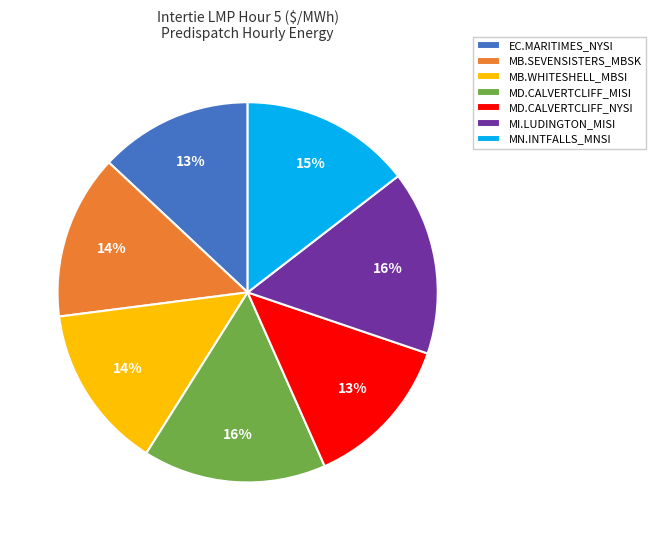

Combined, do MB.SEVENSISTERS_MBSK and MB.WHITESHELL_MBSI account for over 50%?

No